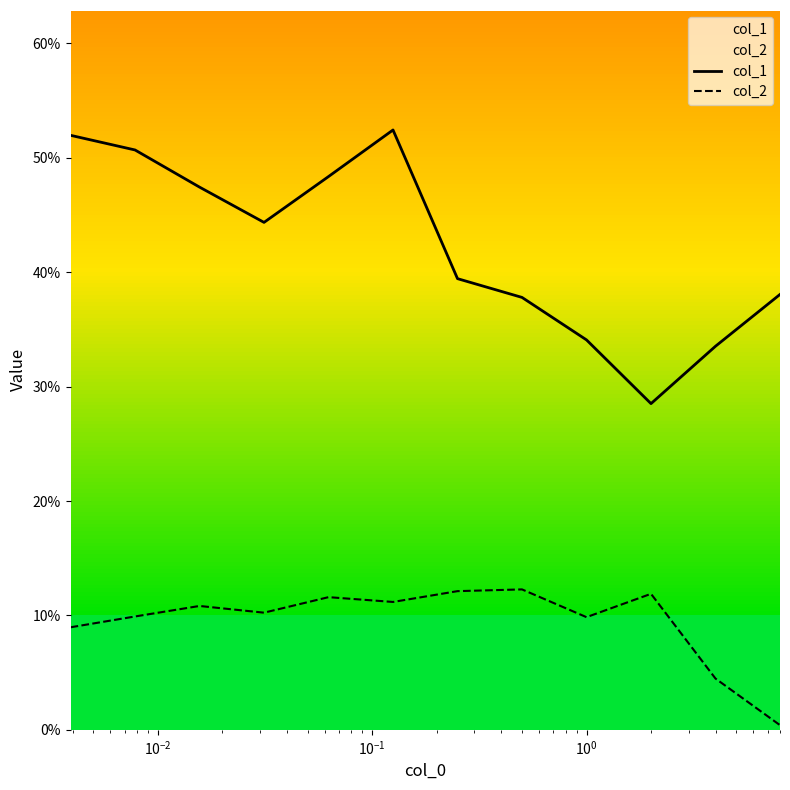

How many interior local valleys does the col_1 series have?

2